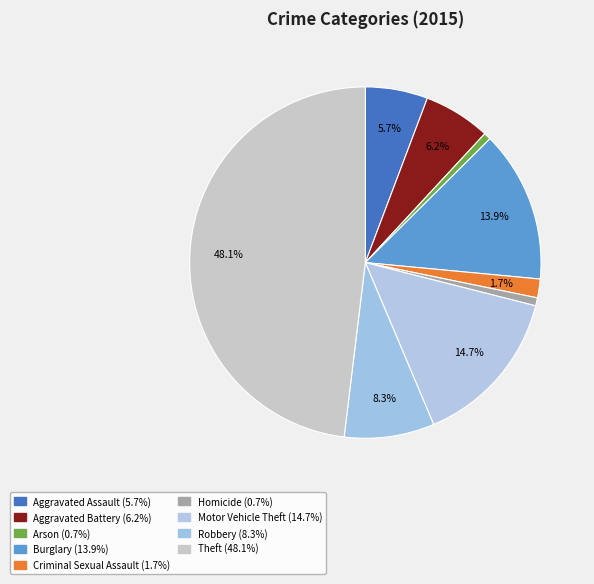

What percentage is the Theft slice, to the nearest percent?

48%